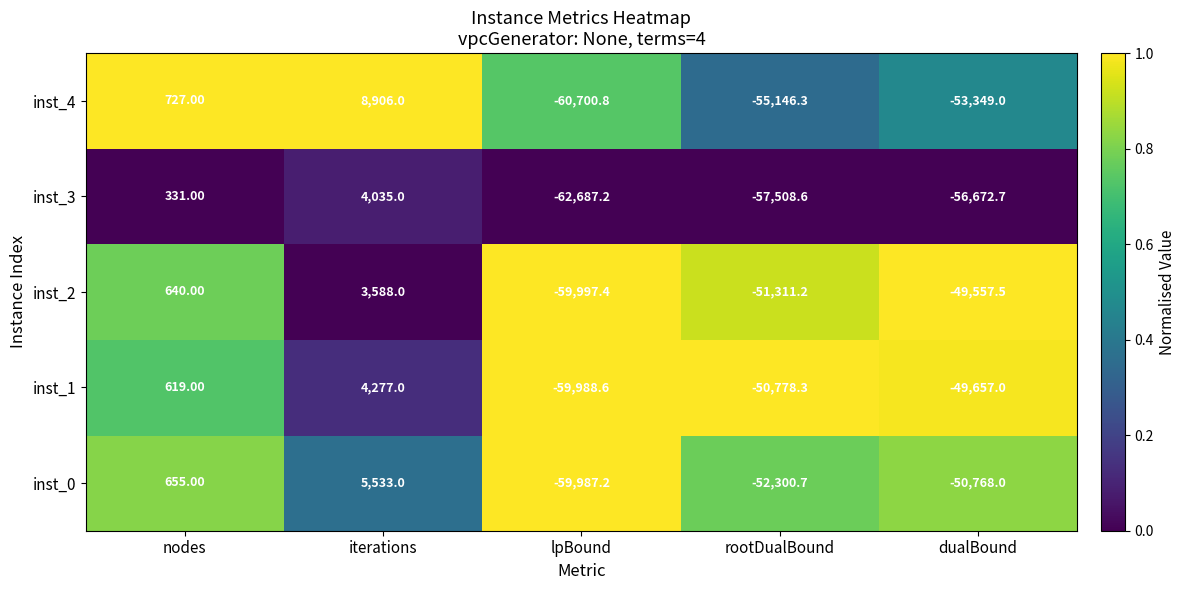

Which series has the largest total across all categories?

inst_1